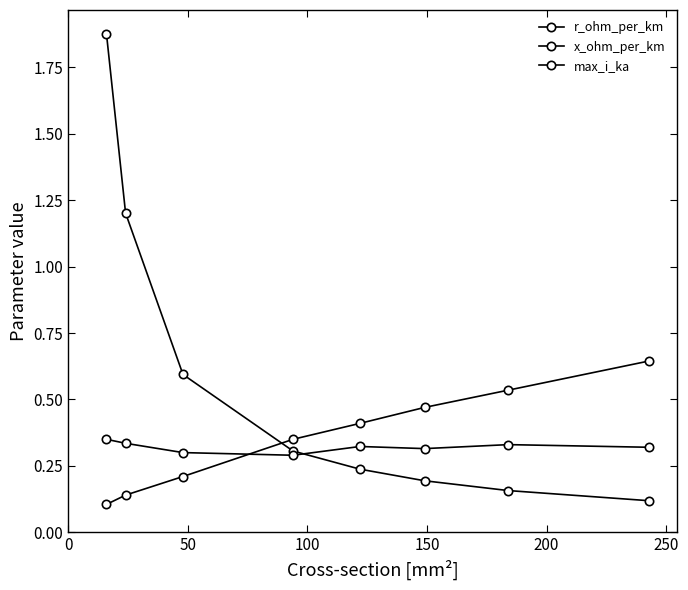

How many intersections are there between x_ohm_per_km and max_i_ka?

1